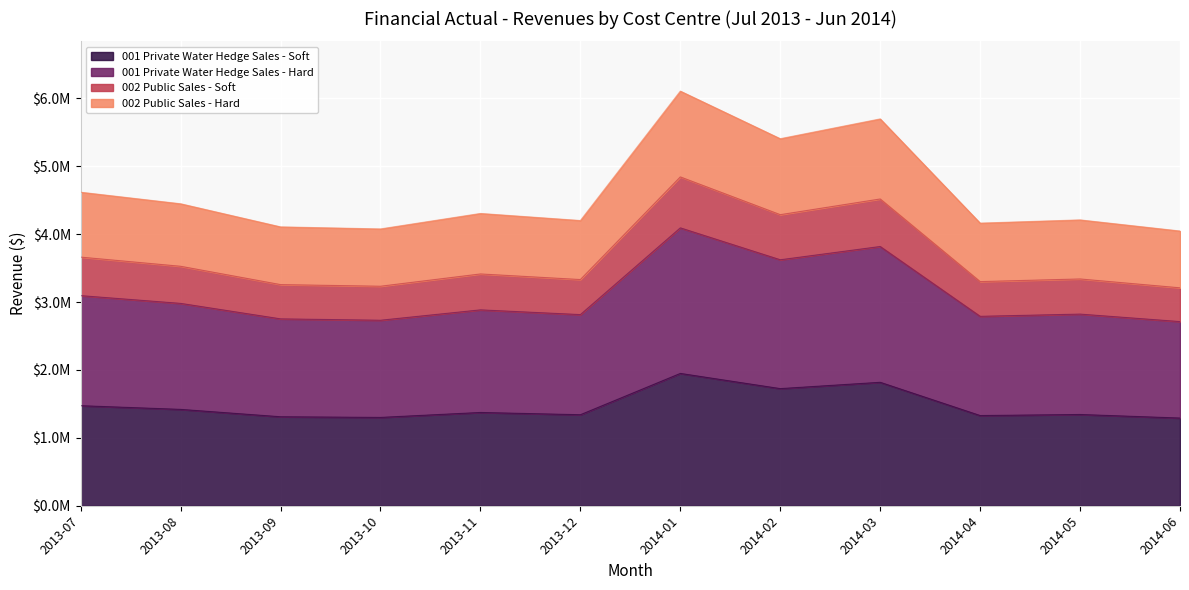

At which label does 002 Public Sales - Hard reach its peak?

2014-01